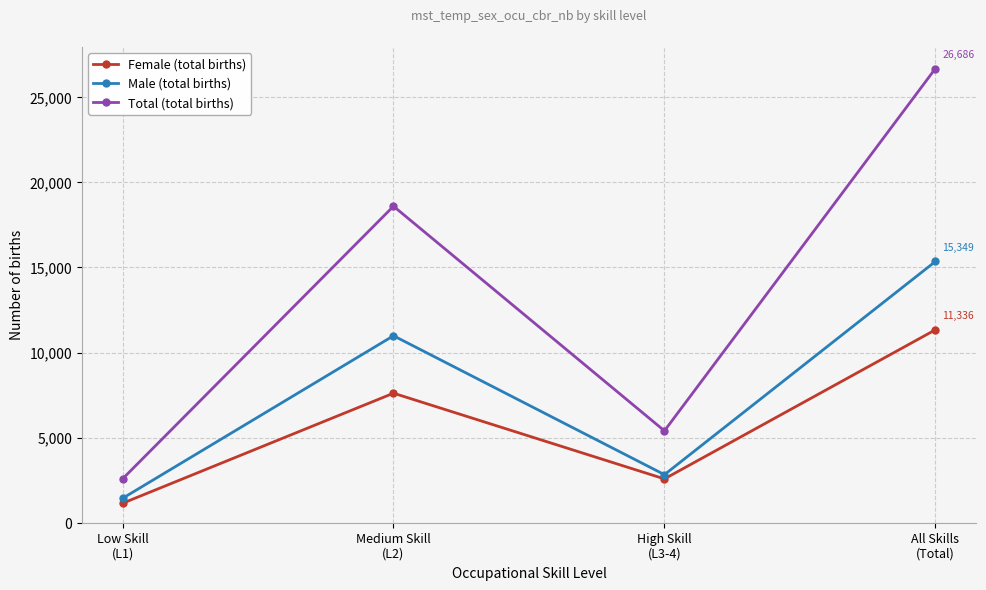

At which category does Female (total births) reach its first local peak?

Medium Skill
(L2)